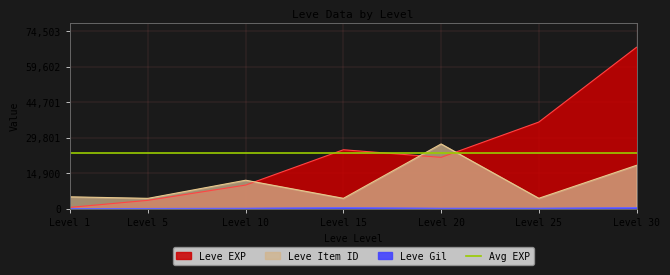

At how many categories does at least one series exceed 27611?

2